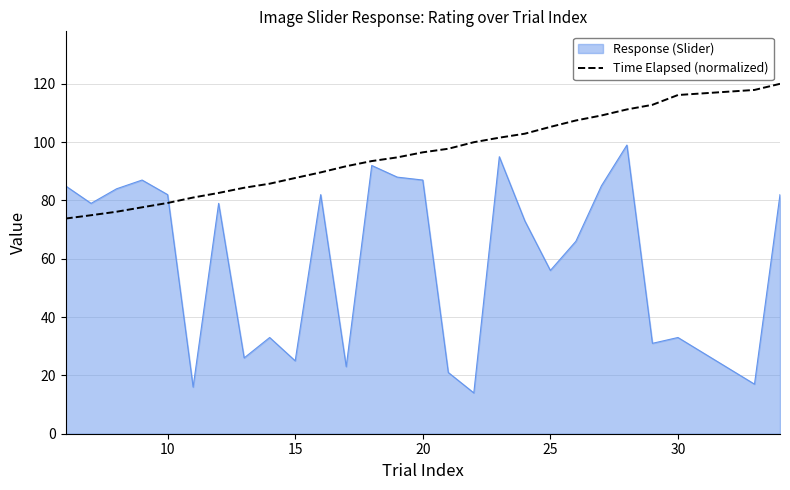

Which series has the widest spread of values?

Response (Slider)